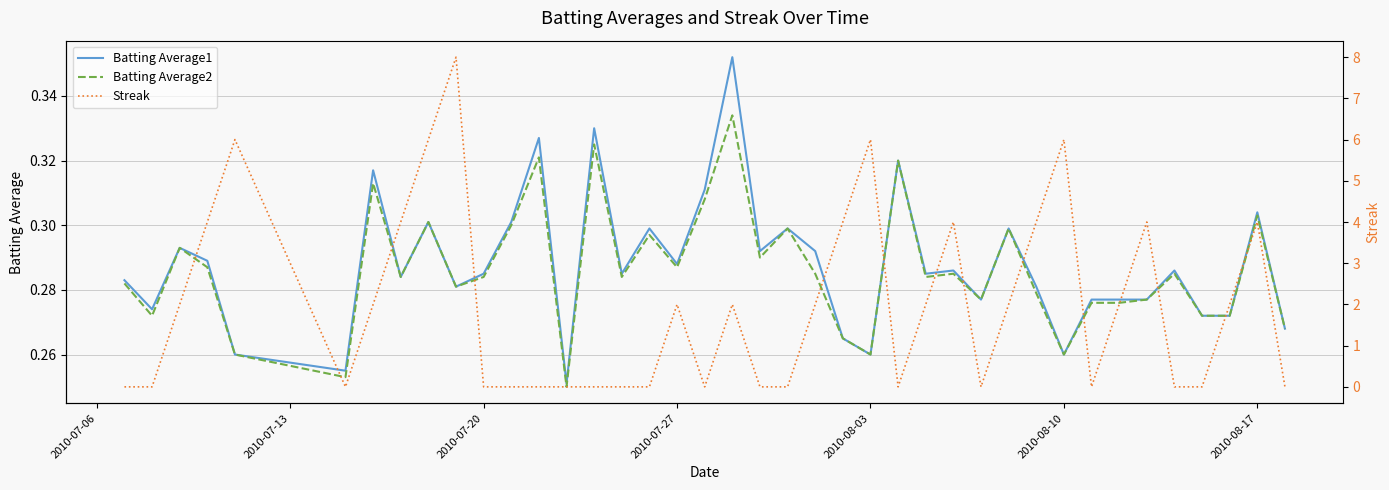

What are all the series names shown in the legend?

Batting Average1, Batting Average2, Streak